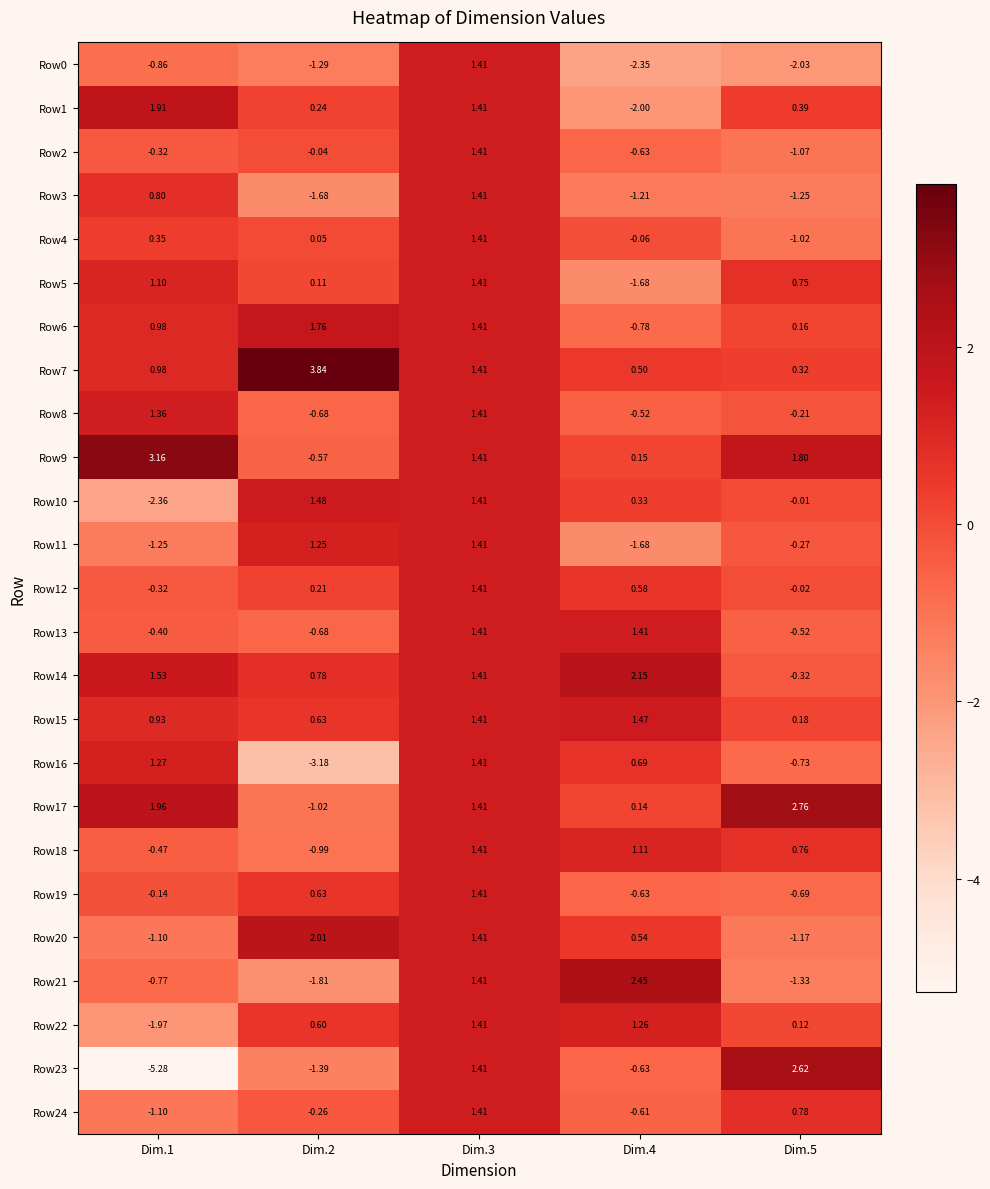

At which category is the sum across all series the highest?

Dim.3